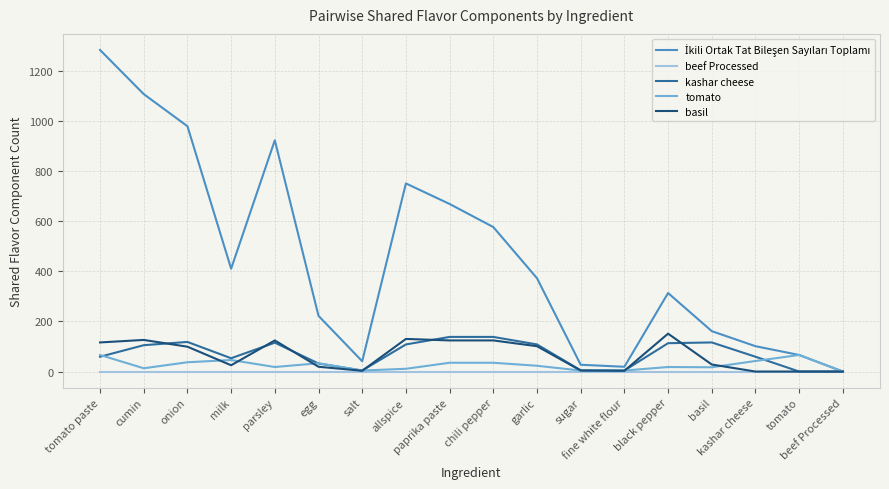

What is the maximum value shown in the chart?

1282